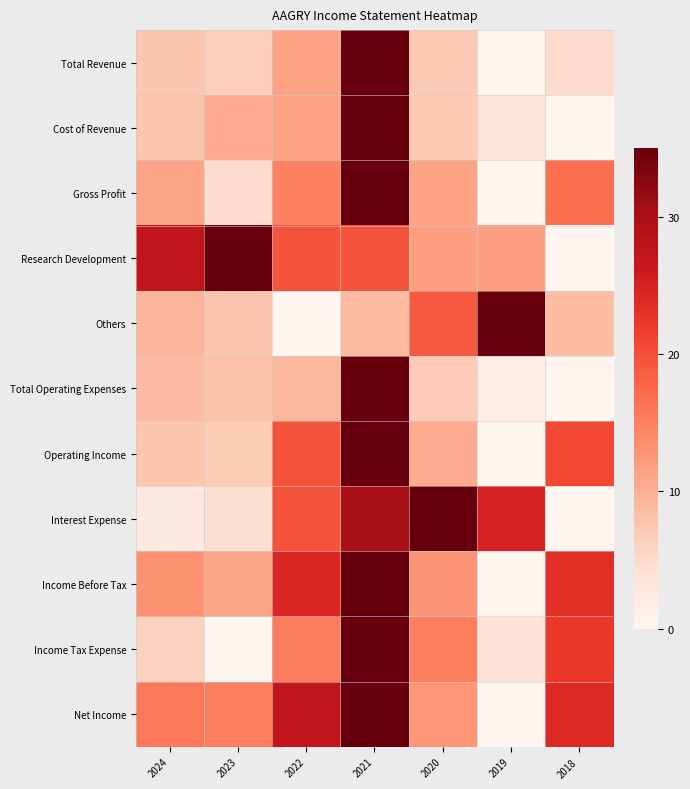

Which category has the highest value across all series?

2021